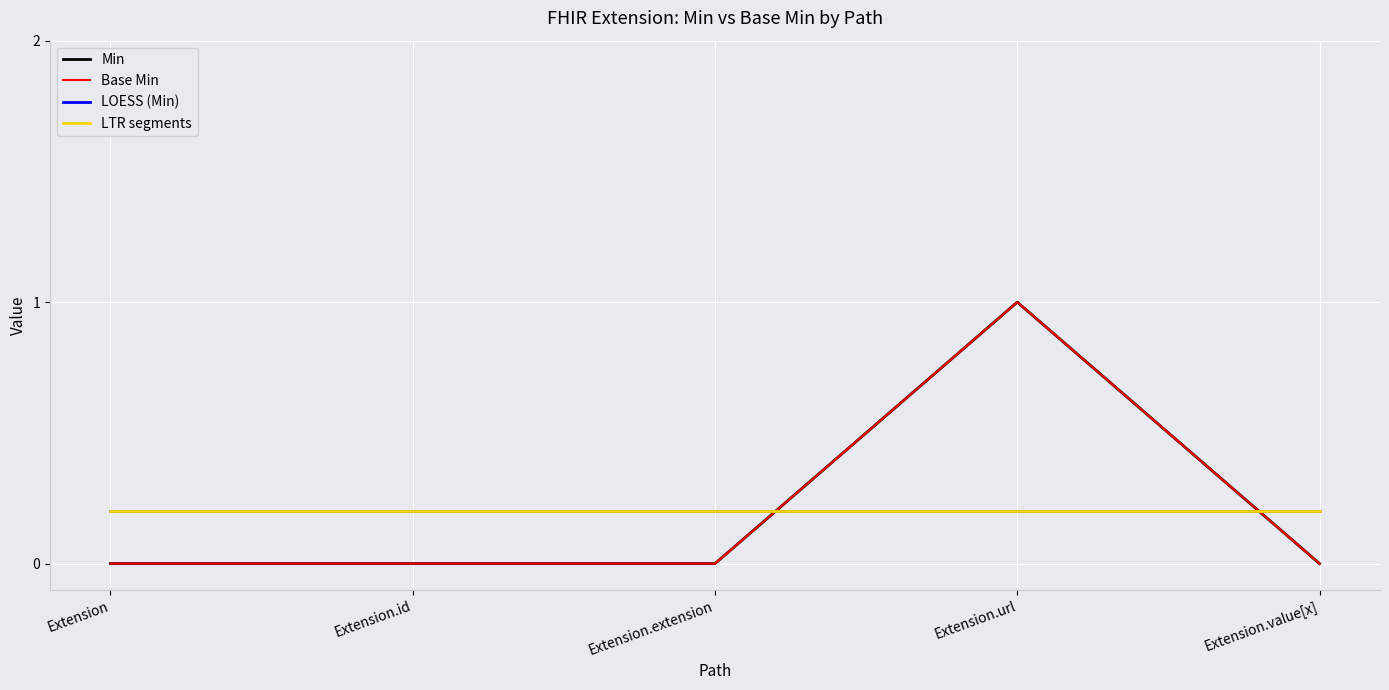

Which has a higher value, Extension.id or Extension.extension?

Extension.id